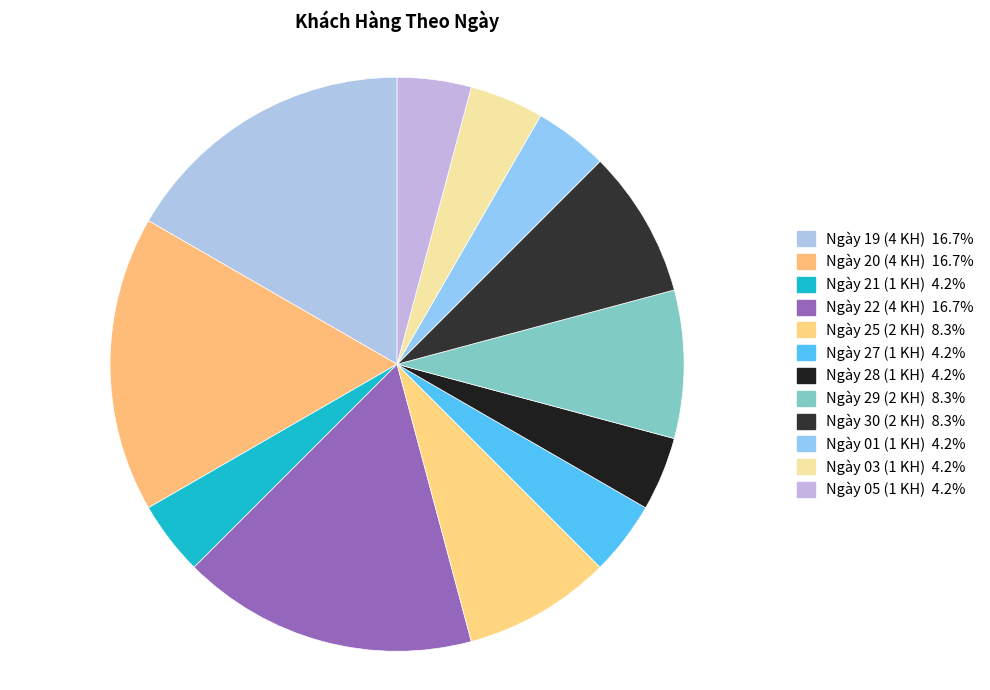

Count the number of slices in the pie.

12